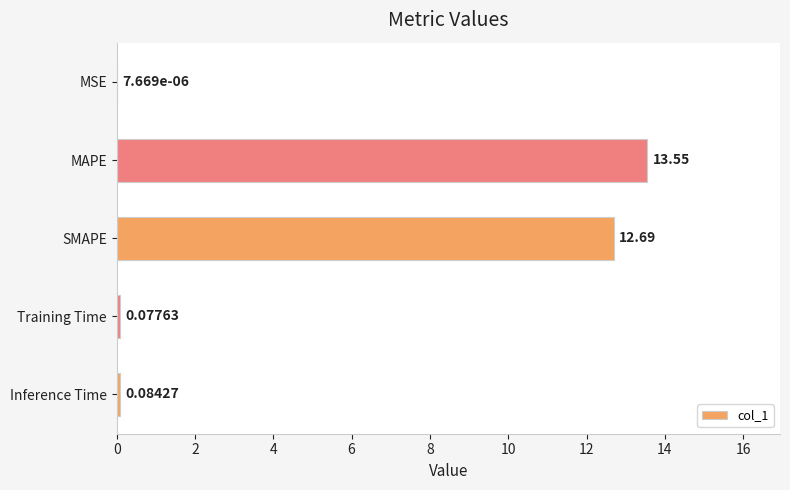

What is the change in value from MSE to Inference Time?

+0.1